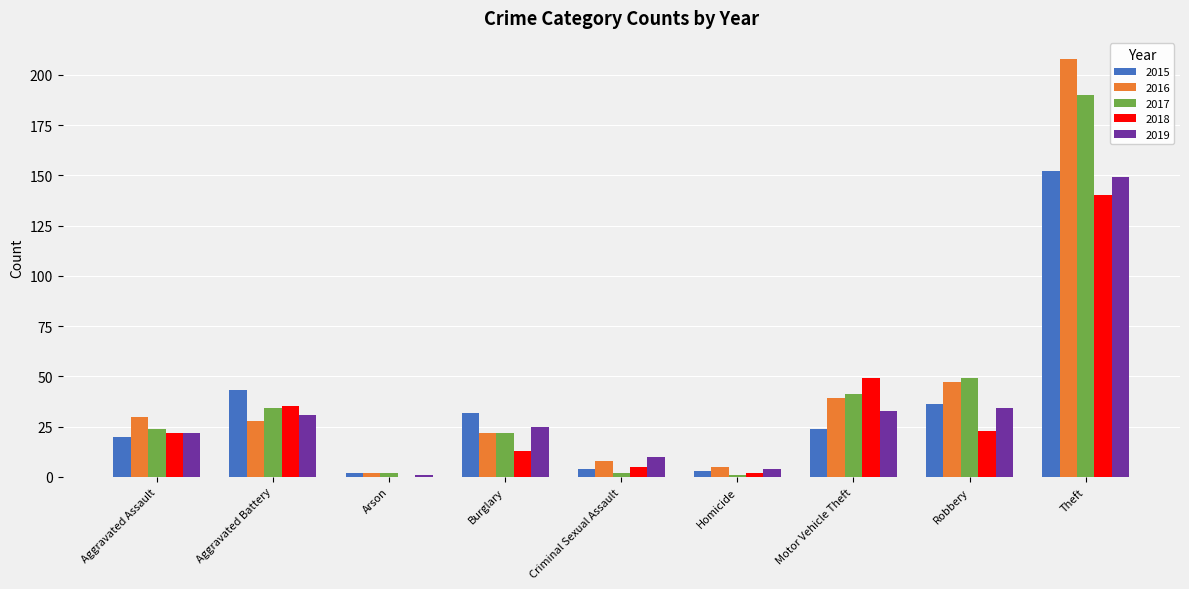

What are all the series names shown in the legend?

2015, 2016, 2017, 2018, 2019